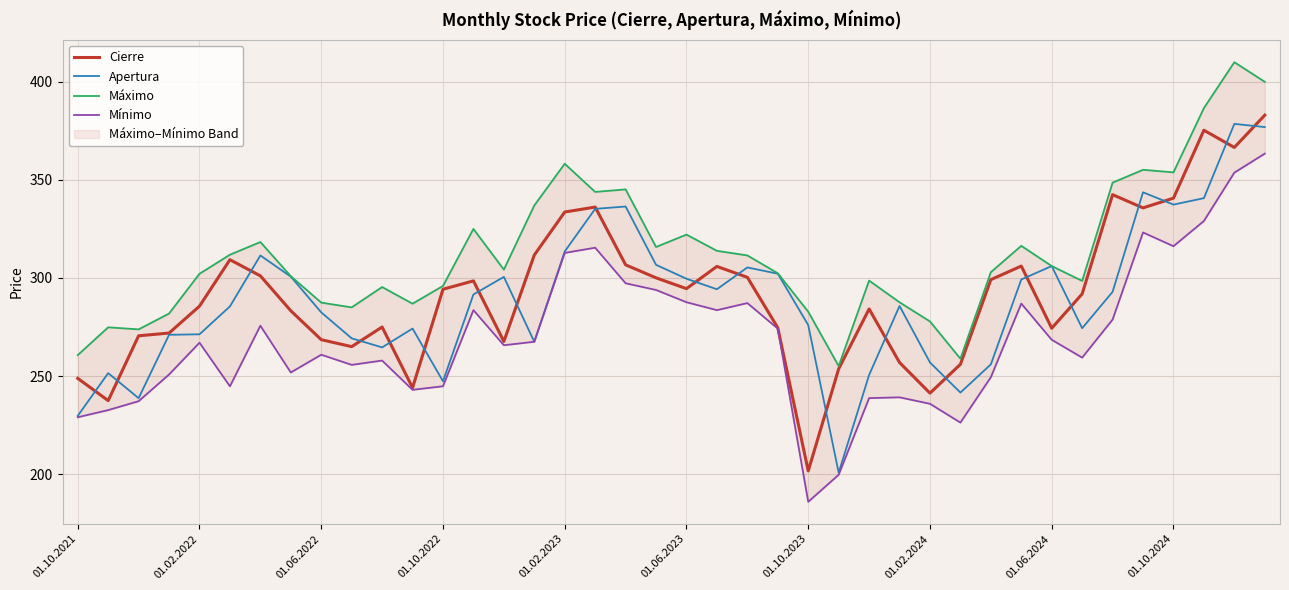

How many lines are shown in the chart?

4